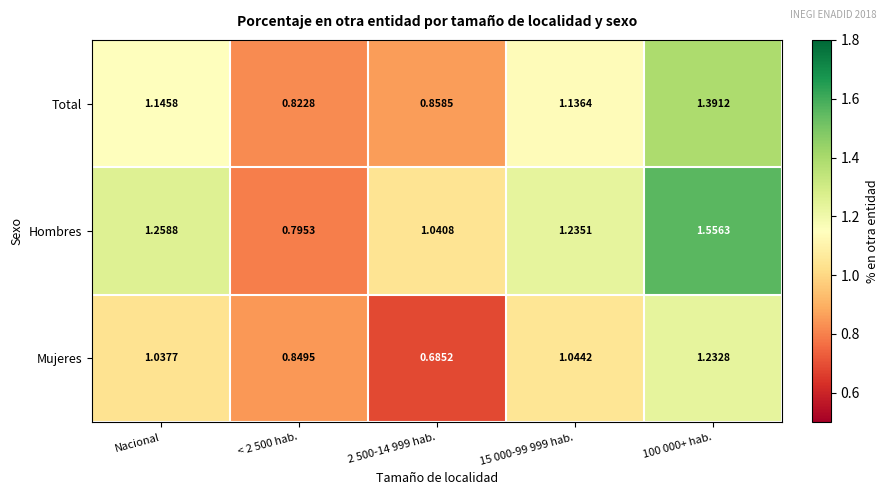

Which series has the largest range (max minus min)?

Hombres